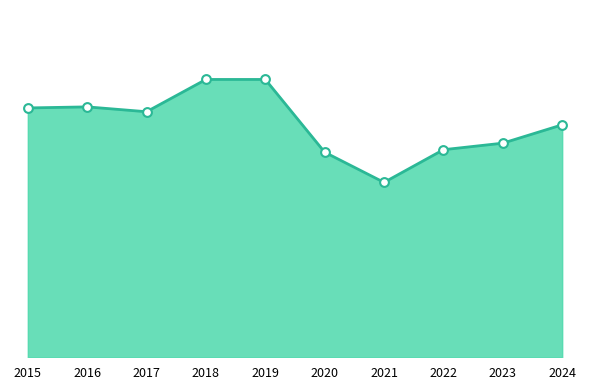

What is the change in value from 2019 to 2023?

-302